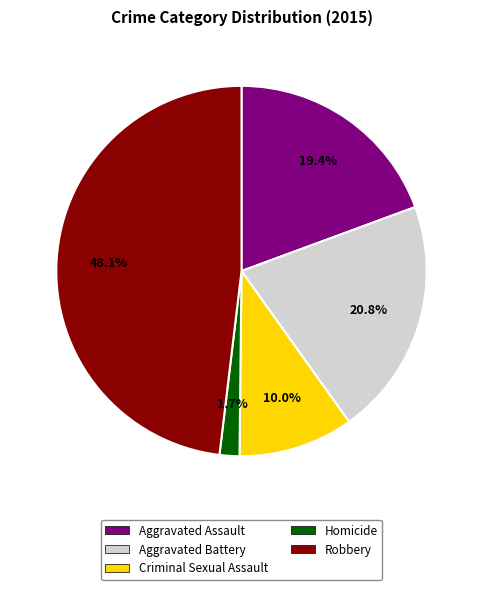

Which slice is the smallest?

Homicide